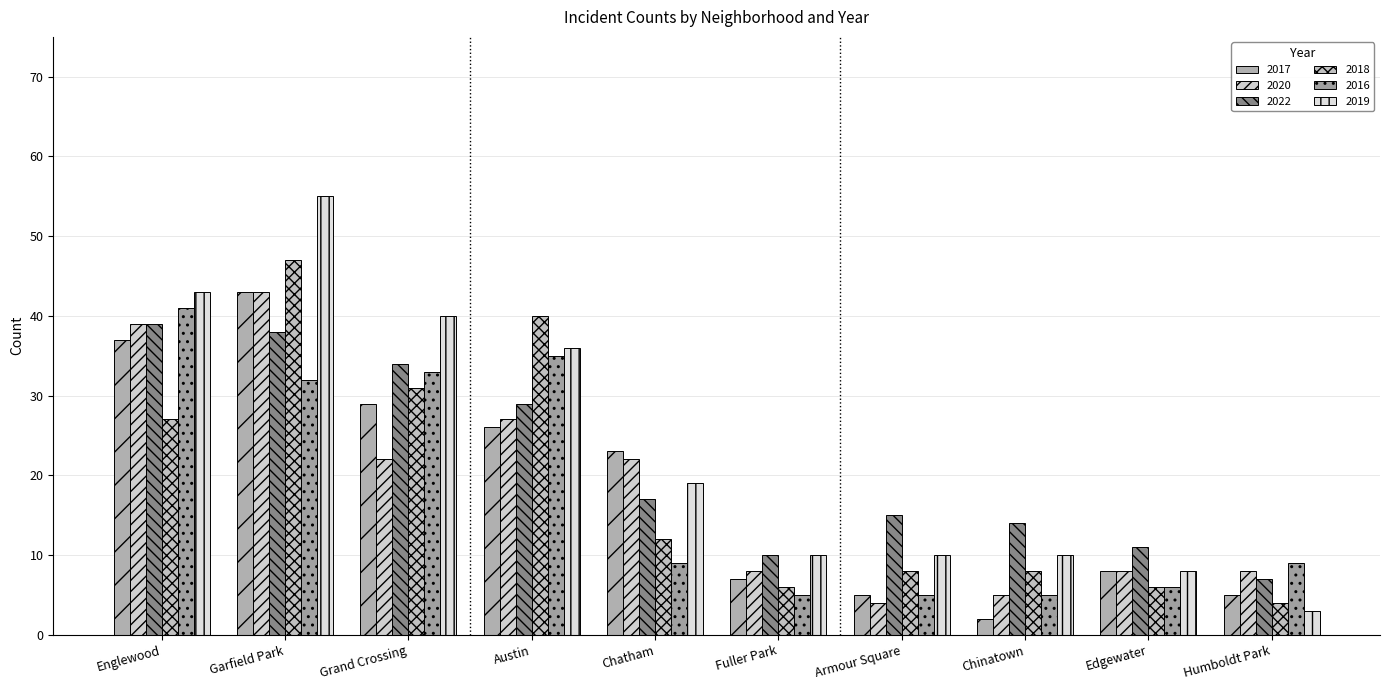

Is it true that 2022 equals 11 at Englewood?

False